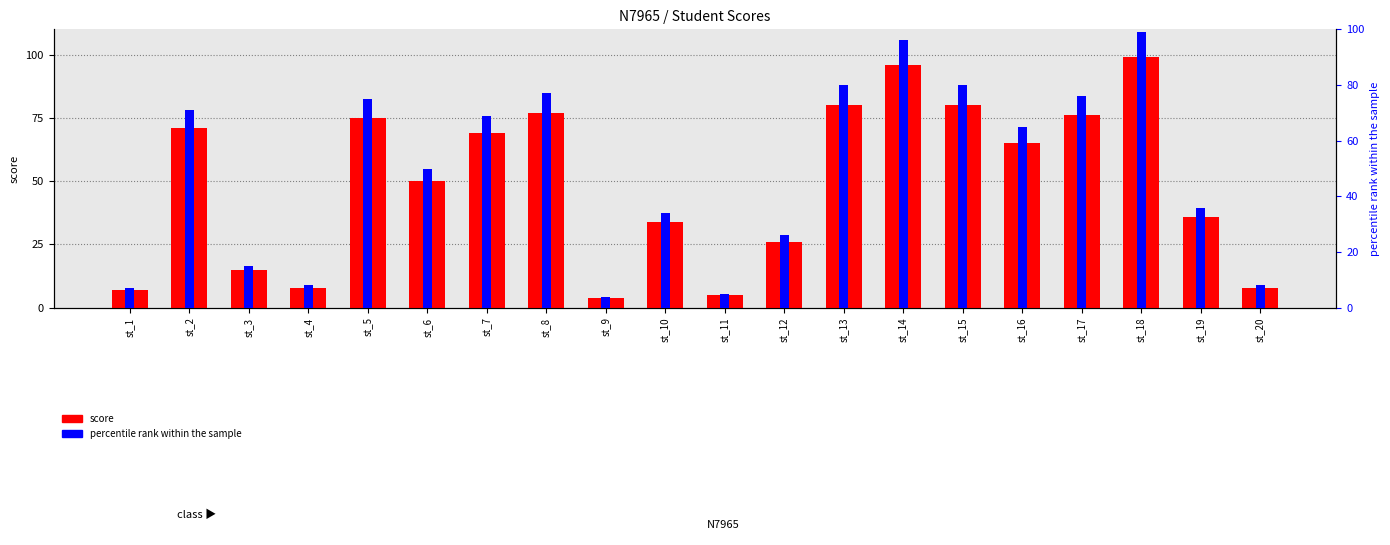

What is the minimum value for percentile rank within the sample?

4